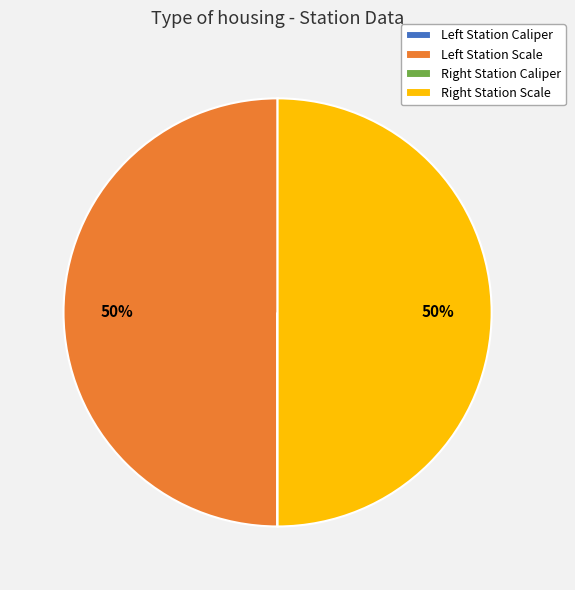

To the nearest percent, what is the average slice percentage?

25%